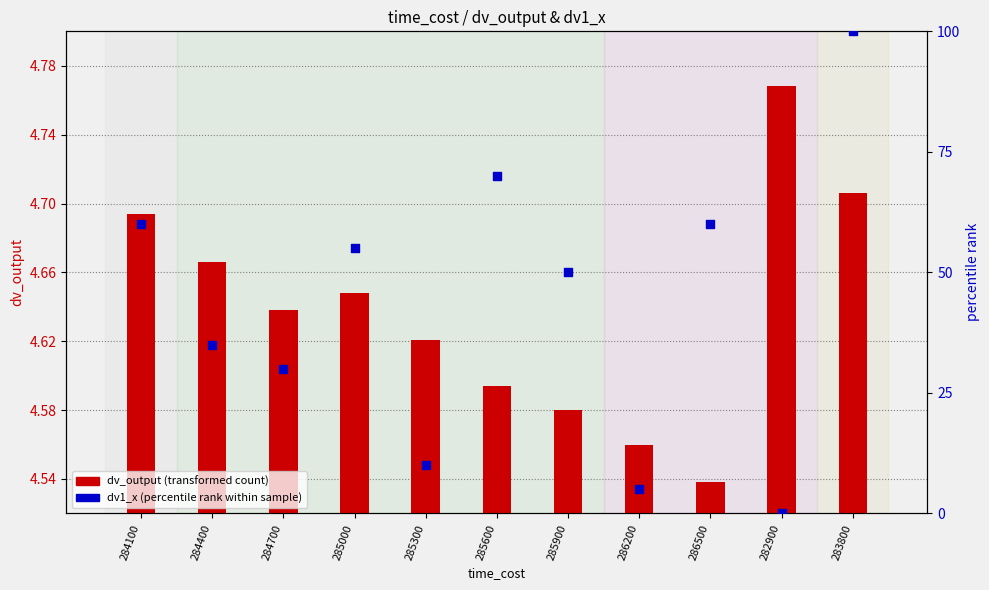

Is the value of dv1_x (percentile rank) at 286500 greater than the value of dv_output (transformed count) at 284100?

Yes